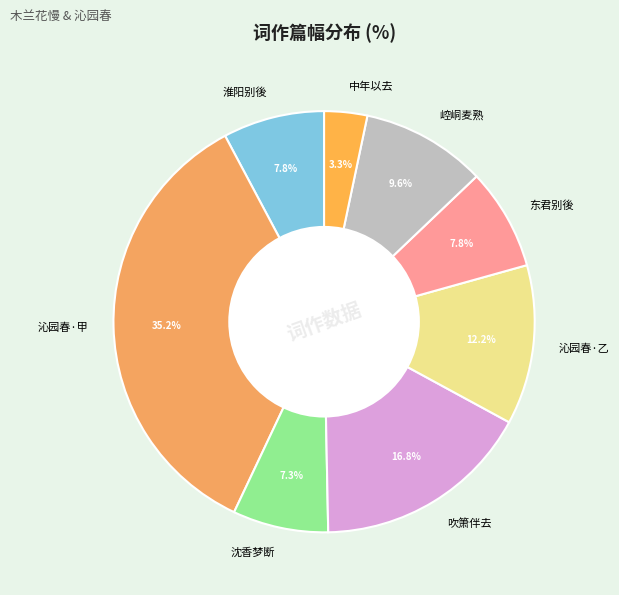

Between 崆峒麦熟 and 沈香梦断, which is larger?

崆峒麦熟